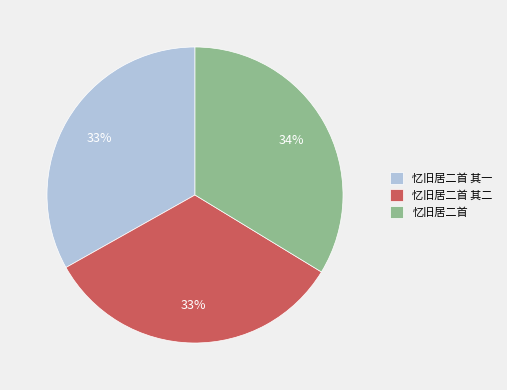

Between 忆旧居二首 and 忆旧居二首 其一, which is larger?

忆旧居二首